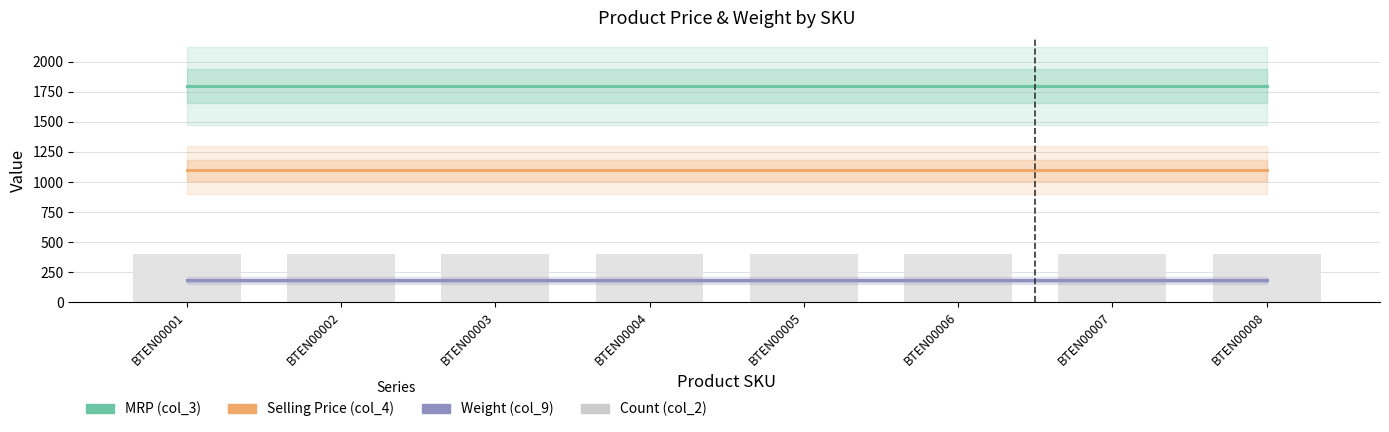

What is the total value across all series at BTEN00005?

3478